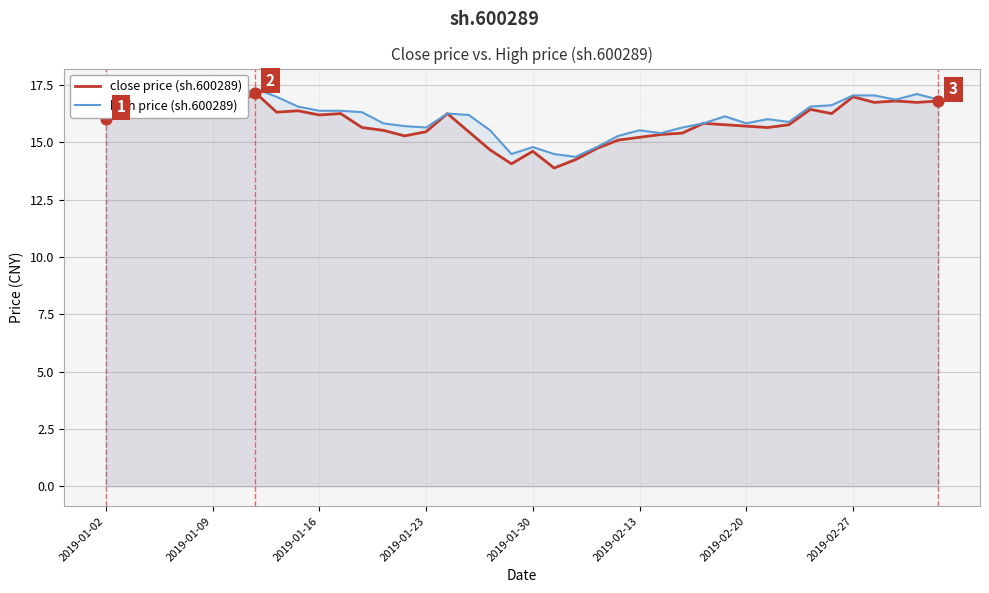

At how many categories does at least one series exceed 16?

24